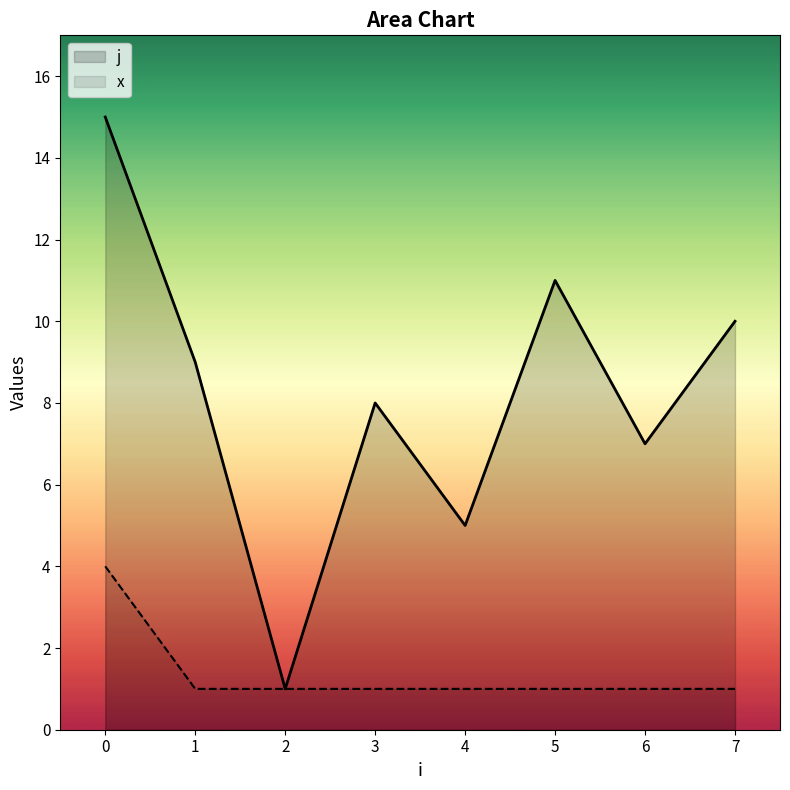

What is the total value across all series at 6?

8